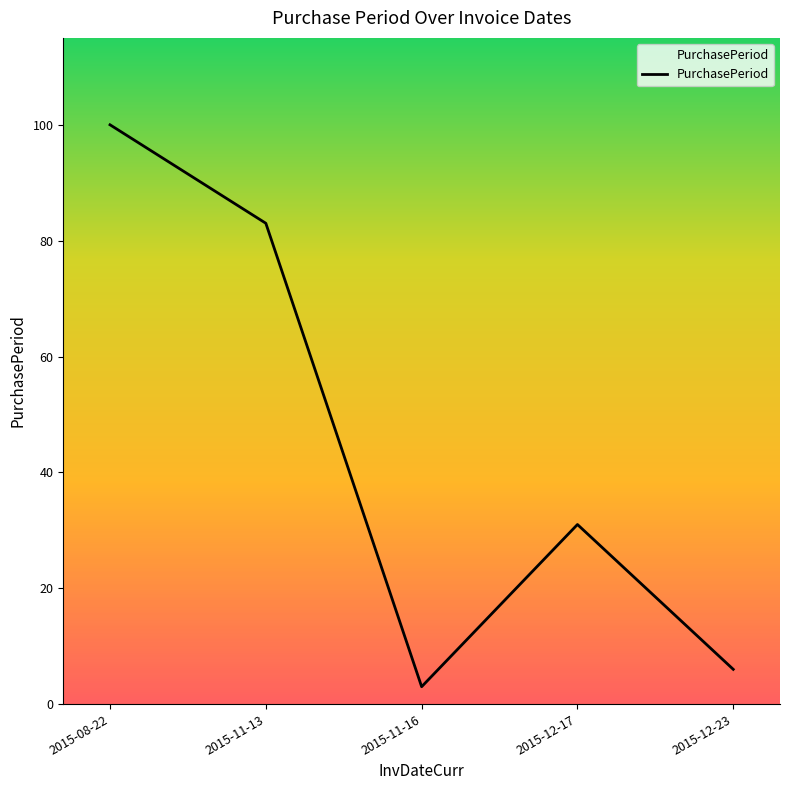

What is the sum of all values?

223